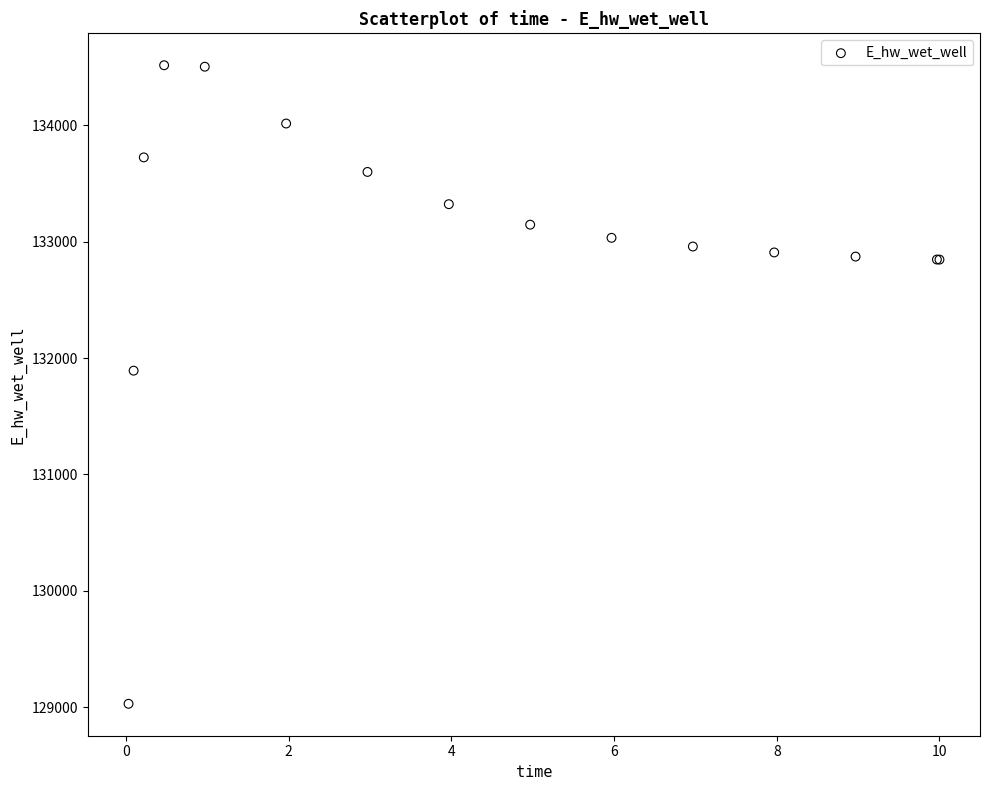

What Y value in the scatter plot is closest to 131773?

131892.2